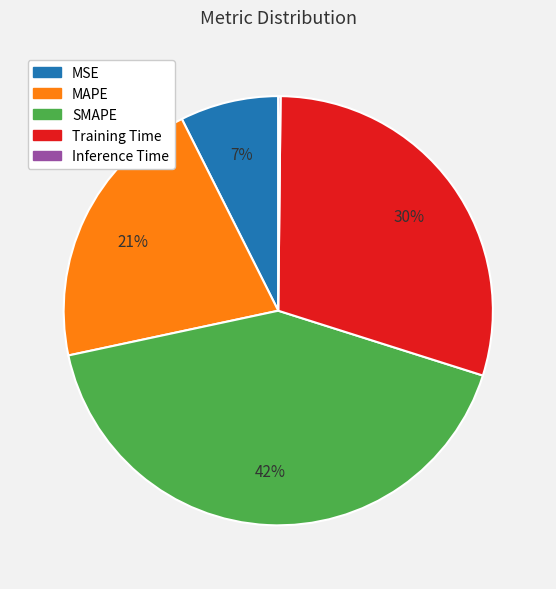

Does Training Time represent more than half of the total?

No